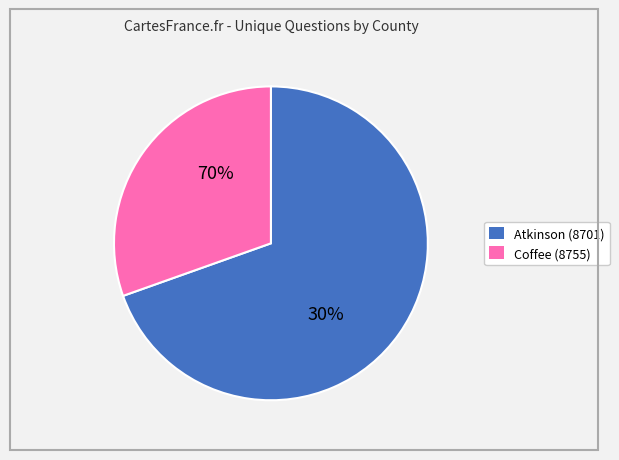

Between Atkinson (8701) and Coffee (8755), which is larger?

Atkinson (8701)